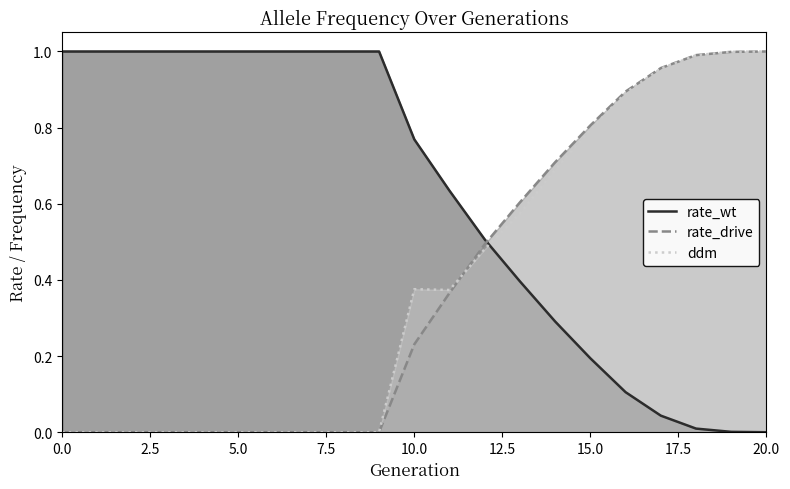

The value of ddm at 17 is 0.4. True or false?

False